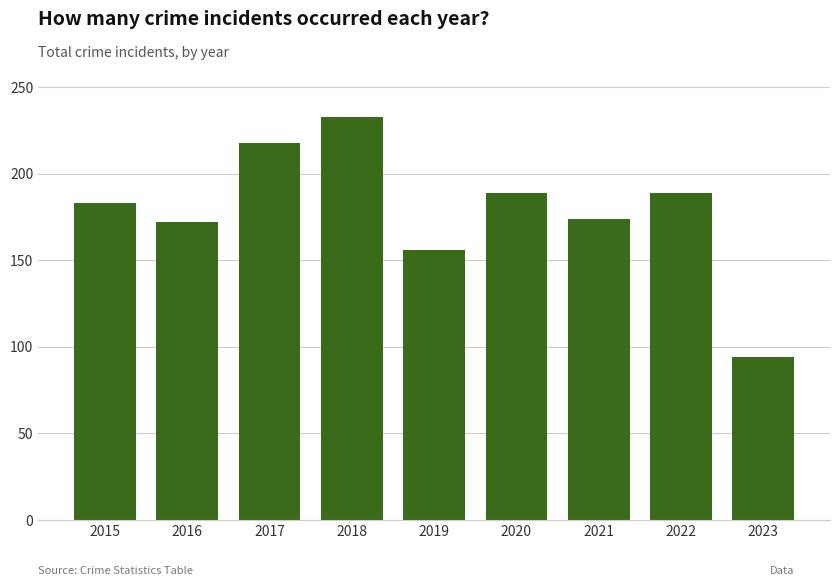

What is the sum of the values at 2023 and 2019?

250